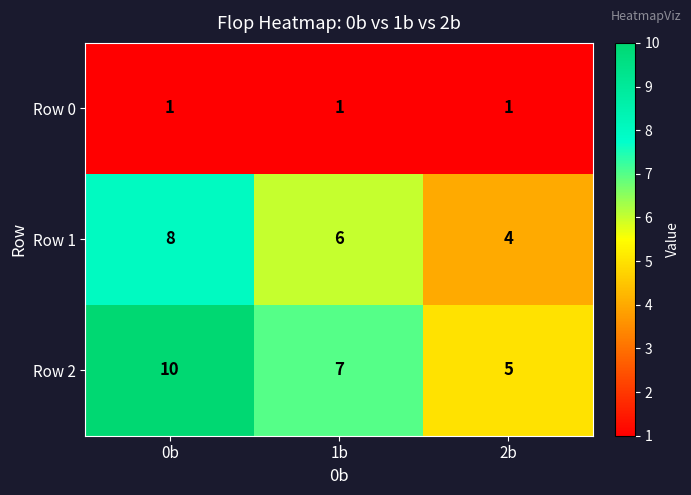

Which series has the largest range (max minus min)?

Row 2